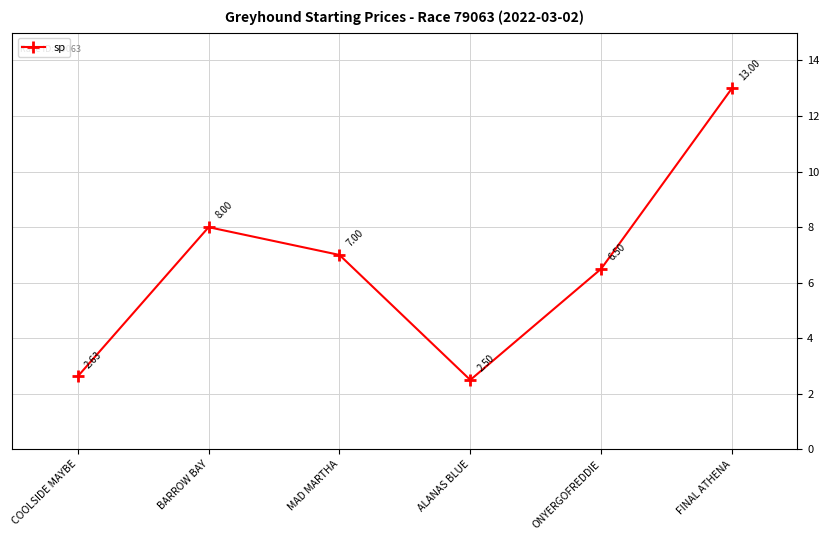

Where is the first local minimum?

ALANAS BLUE